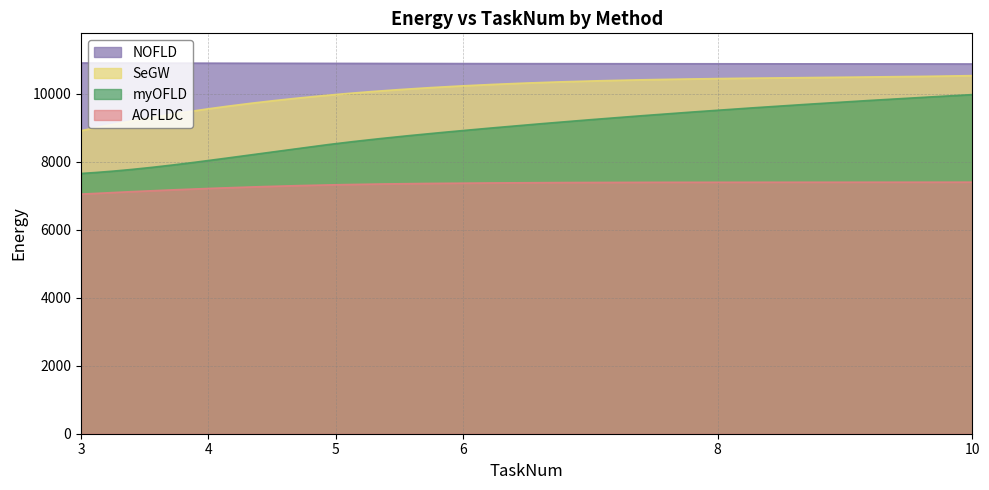

True or false: SeGW has a value of 17819.7 at 14.

False